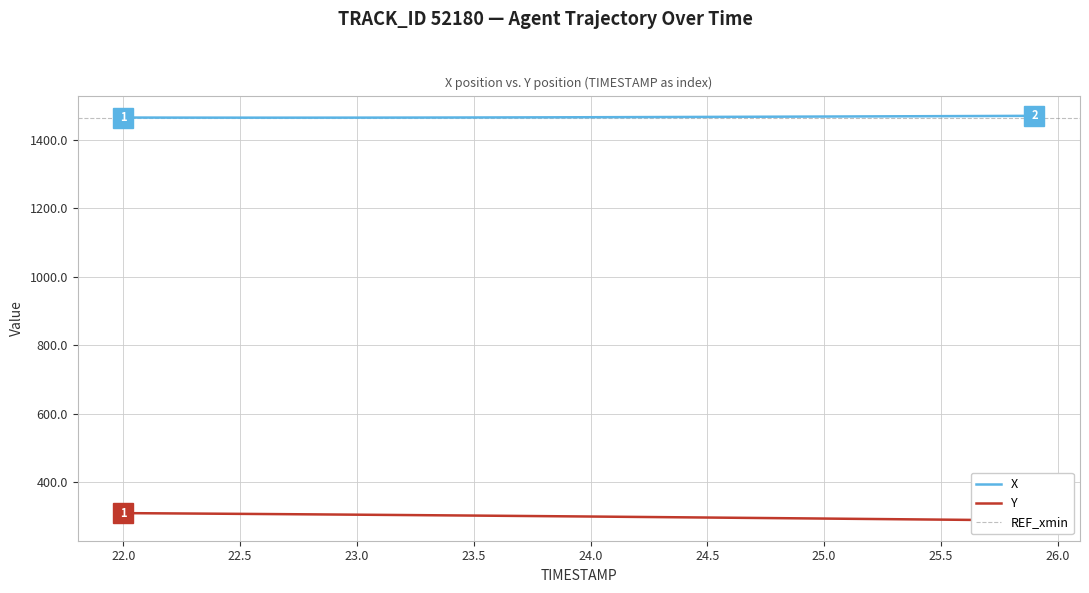

What value does the X series have at 24.5?

1467.1